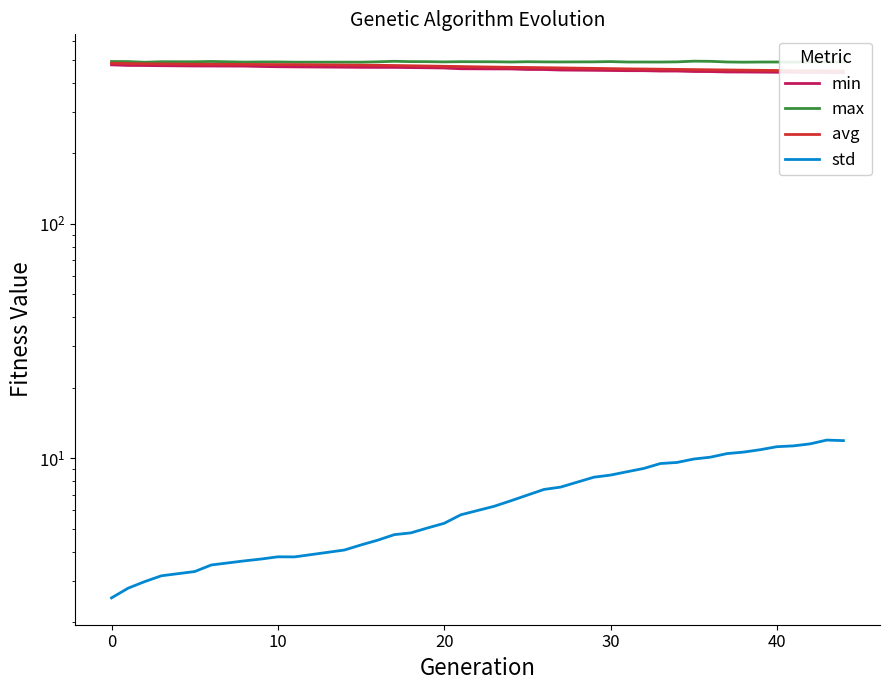

True or false: min has more than 2 interior local peaks.

False